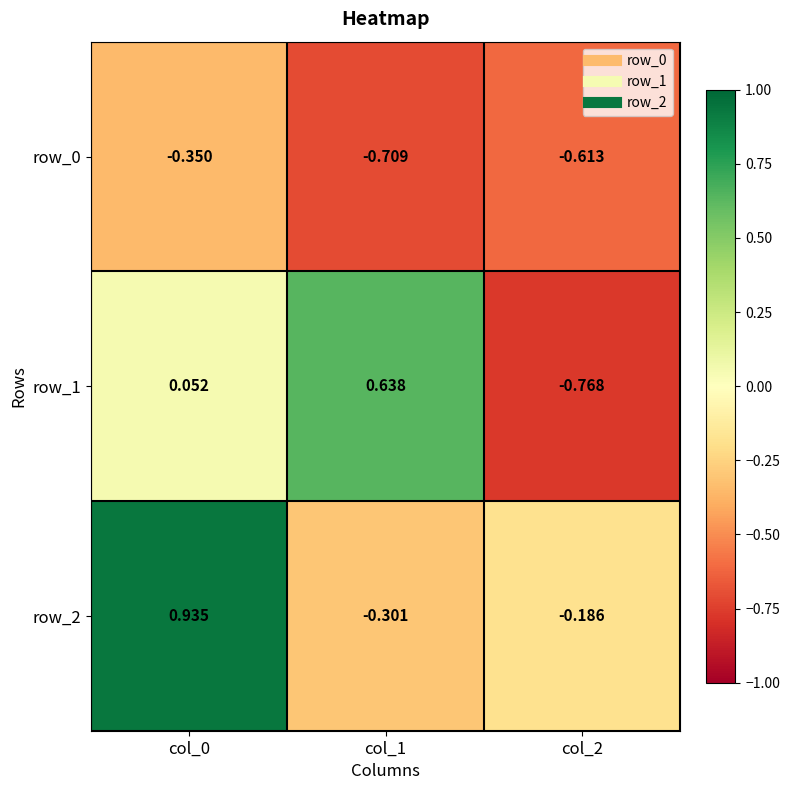

At which category does the chart reach its peak across all series?

col_0